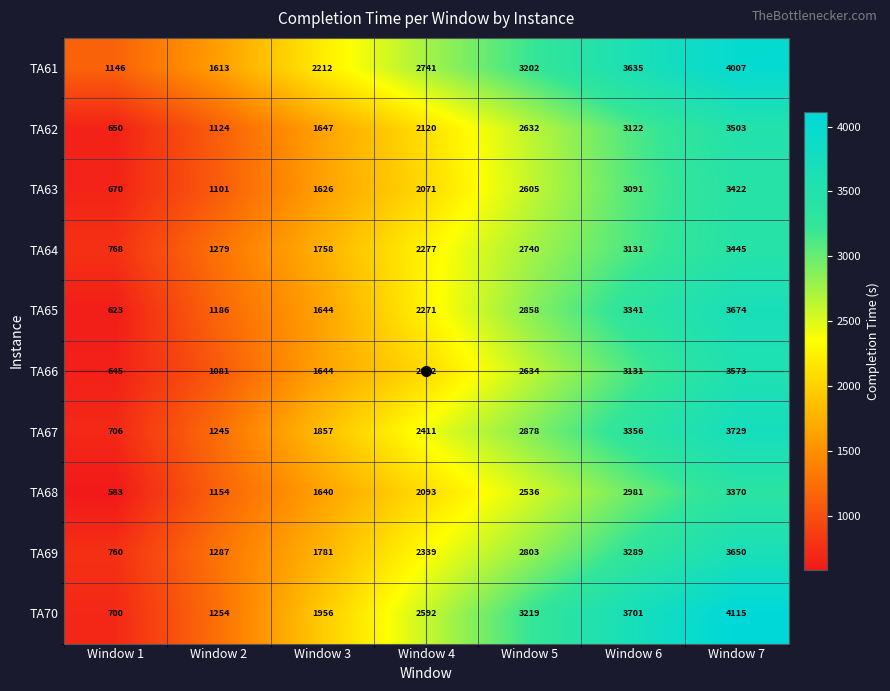

How many data points does each series have?

7